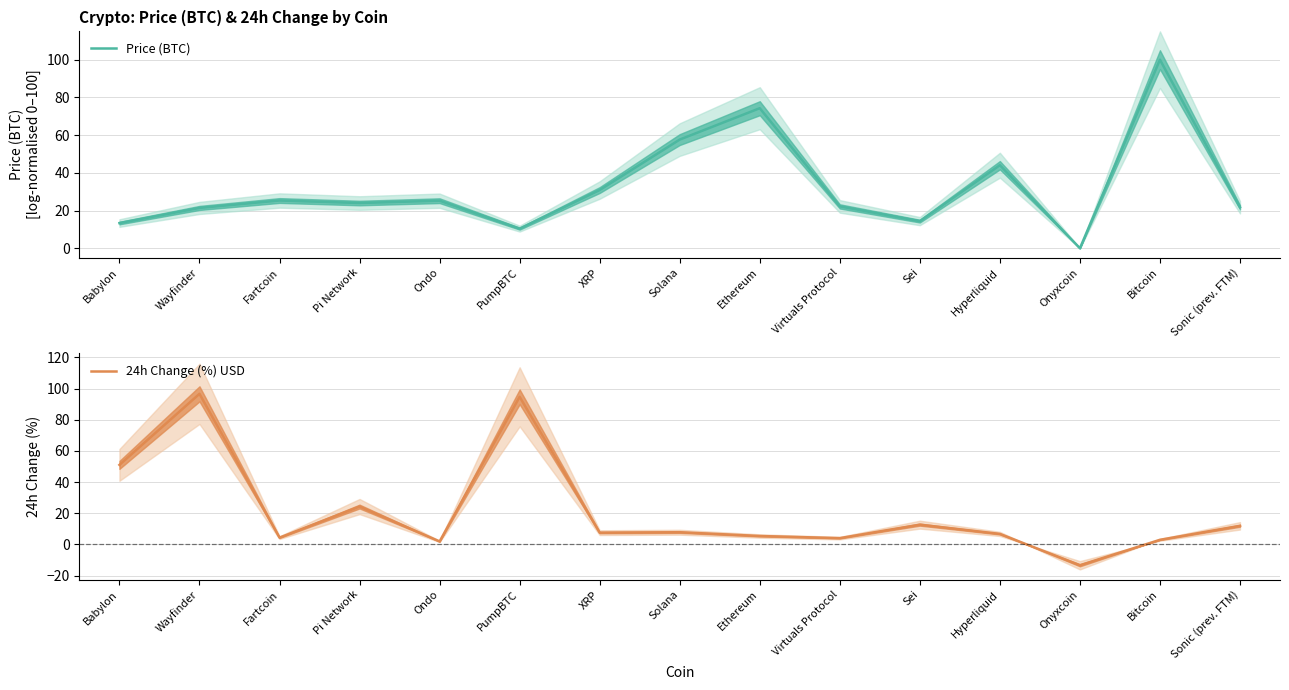

How many interior local valleys does the Price (BTC) series have?

4